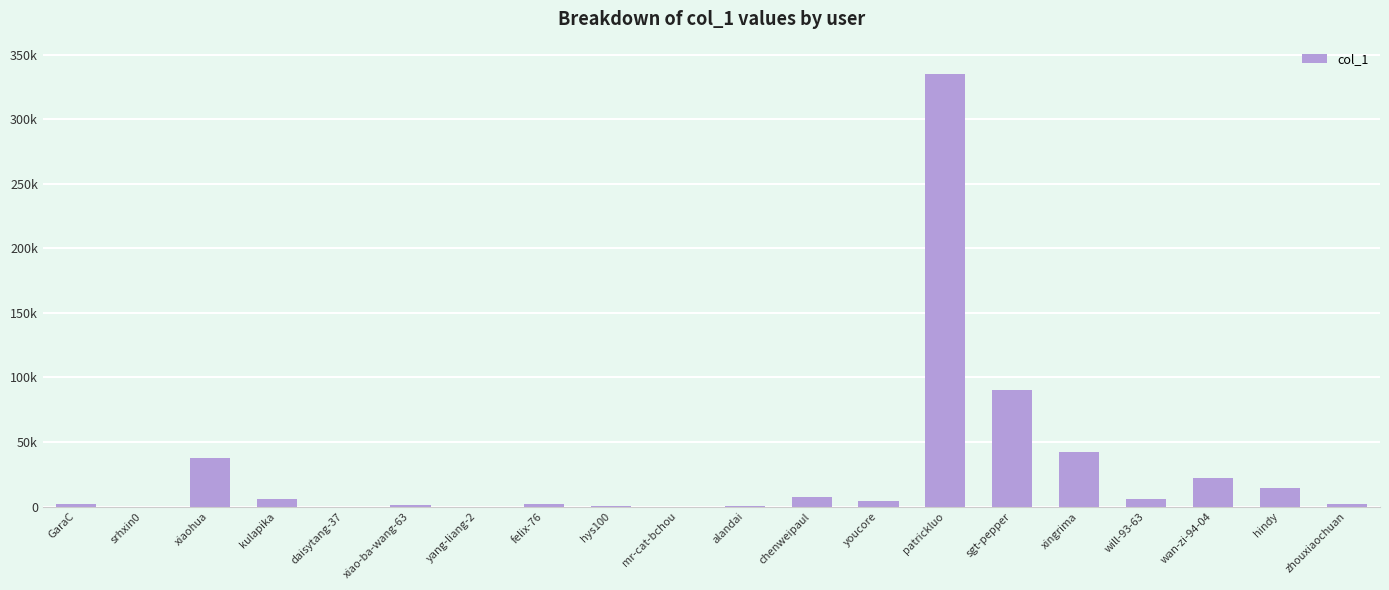

List the labels in order of value, largest first.

patrickluo, sgt-pepper, xingrima, xiaohua, wan-zi-94-04, hindy, chenweipaul, will-93-63, kulapika, youcore, zhouxiaochuan, GaraC, felix-76, xiao-ba-wang-63, hys100, alandai, yang-liang-2, mr-cat-bchou, daisytang-37, srhxin0